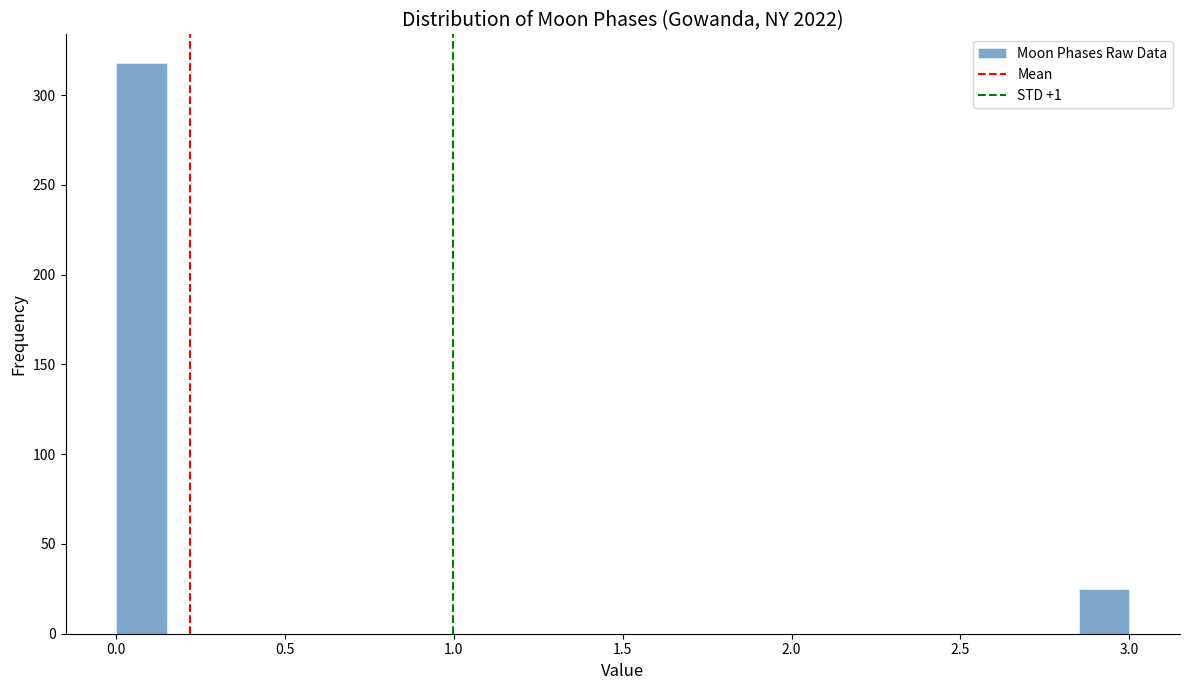

Read against the x-axis, roughly where is the centre of the tallest bar?

0.10